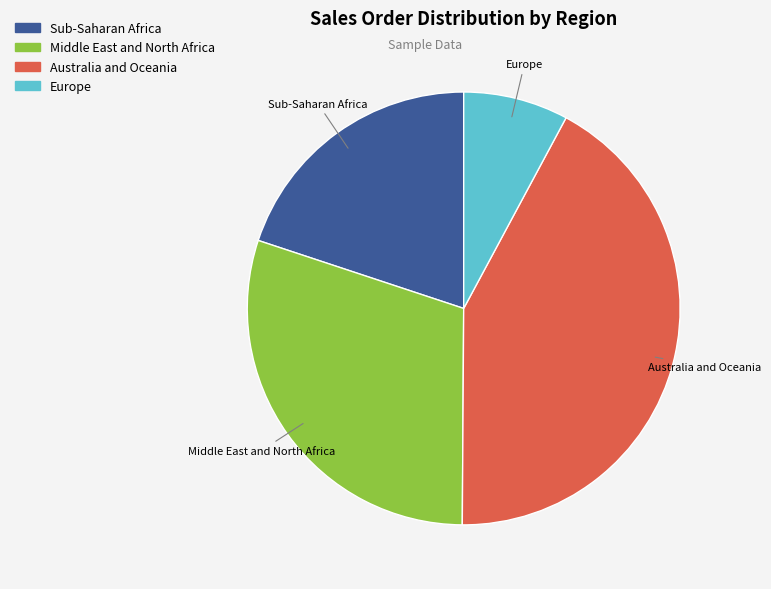

Rank the categories by value from lowest to highest.

Europe, Sub-Saharan Africa, Middle East and North Africa, Australia and Oceania